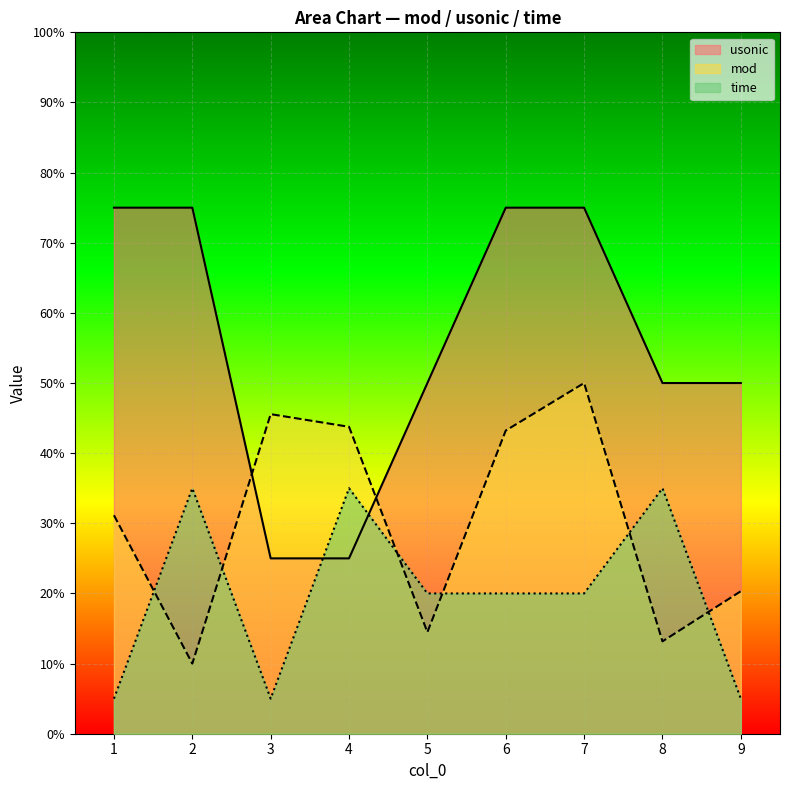

The usonic series shows 15.5 at 4. True or false?

False